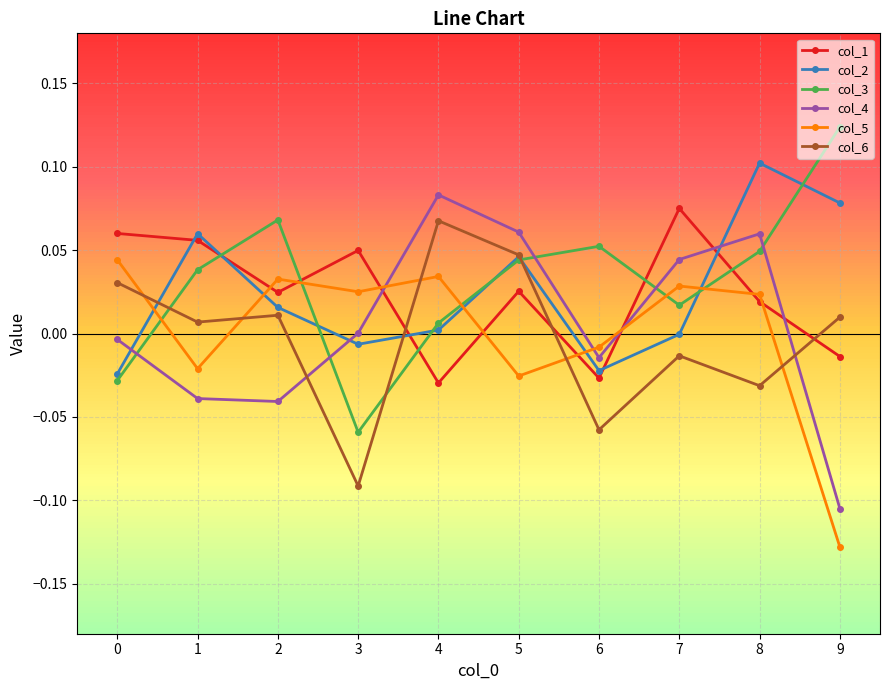

Reading left to right, list all the values displayed in this chart.

col_1: 0=0.1	1=0.1	2=0.0	3=0.0	4=-0.0	5=0.0	6=-0.0	7=0.1	8=0.0	9=-0.0
col_2: 0=-0.0	1=0.1	2=0.0	3=-0.0	4=0.0	5=0.0	6=-0.0	7=-0.0	8=0.1	9=0.1
col_3: 0=-0.0	1=0.0	2=0.1	3=-0.1	4=0.0	5=0.0	6=0.1	7=0.0	8=0.0	9=0.1
col_4: 0=-0.0	1=-0.0	2=-0.0	3=0.0	4=0.1	5=0.1	6=-0.0	7=0.0	8=0.1	9=-0.1
col_5: 0=0.0	1=-0.0	2=0.0	3=0.0	4=0.0	5=-0.0	6=-0.0	7=0.0	8=0.0	9=-0.1
col_6: 0=0.0	1=0.0	2=0.0	3=-0.1	4=0.1	5=0.0	6=-0.1	7=-0.0	8=-0.0	9=0.0